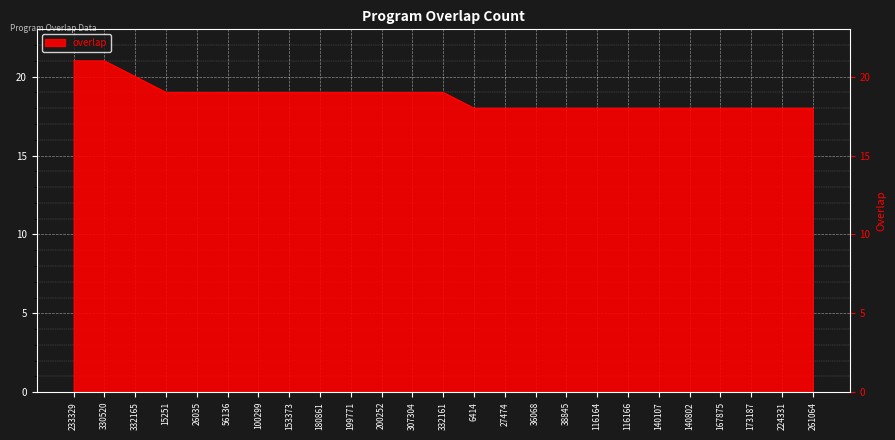

What is the sum of the values at 6414 and 140107?

36